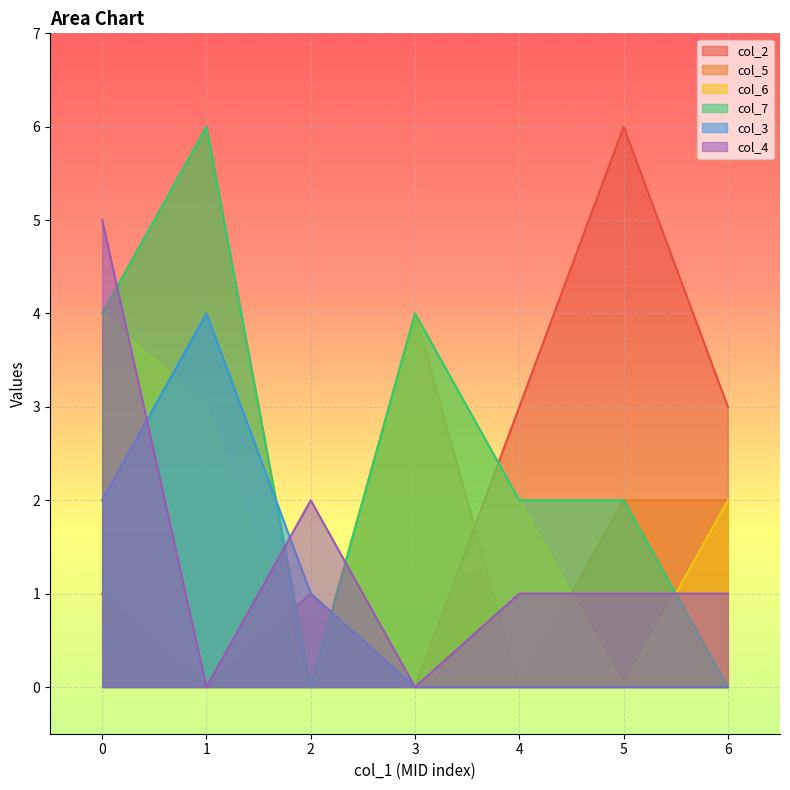

Which has a higher value, 2 or 0?

2